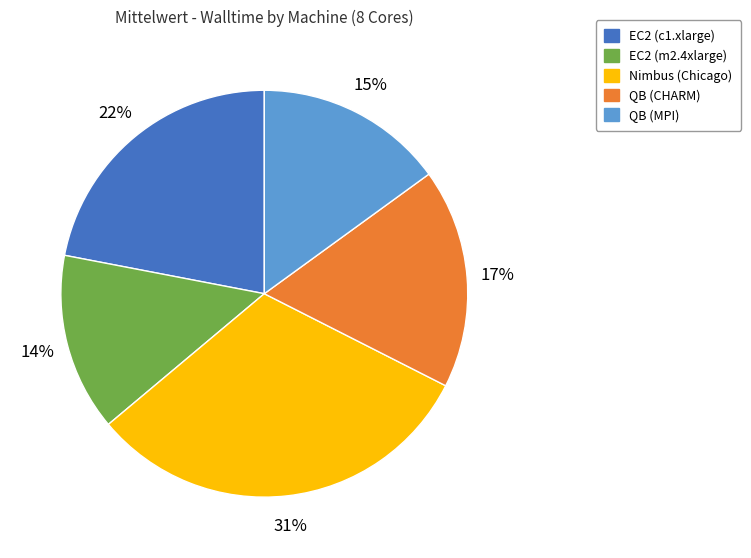

Combined, do EC2 (c1.xlarge) and Nimbus (Chicago) account for over 50%?

Yes